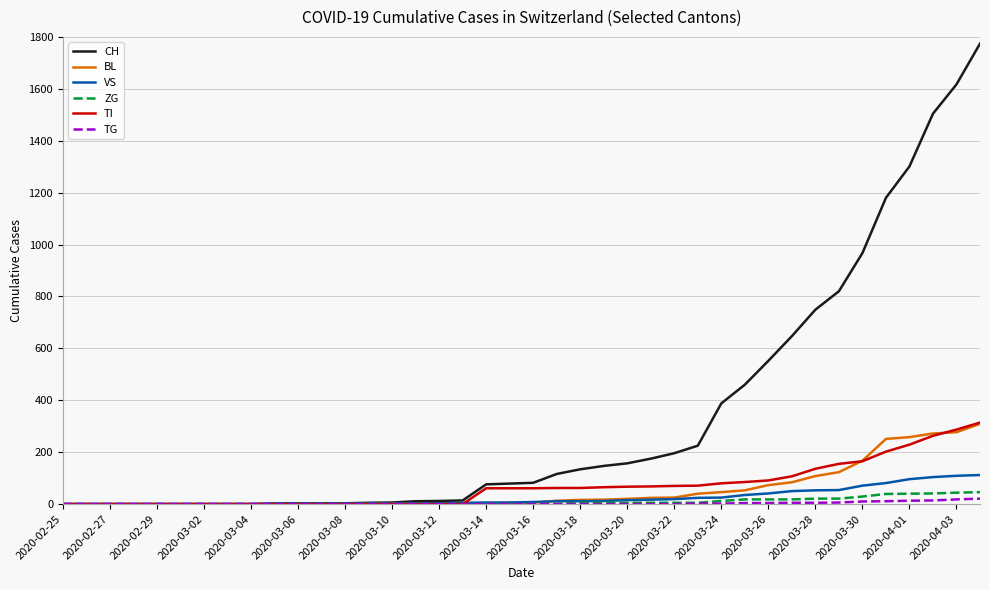

Which series has the largest range (max minus min)?

CH